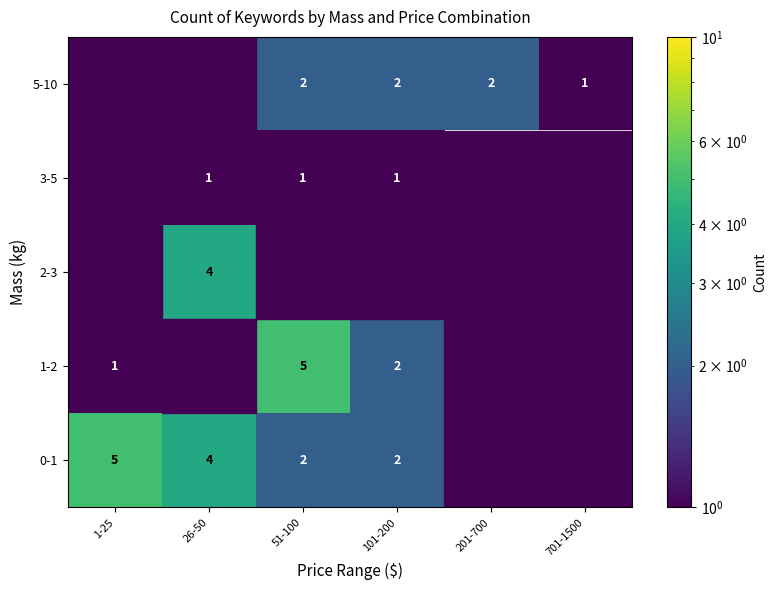

Is it true that 0-1 equals 5 at 1-25?

True